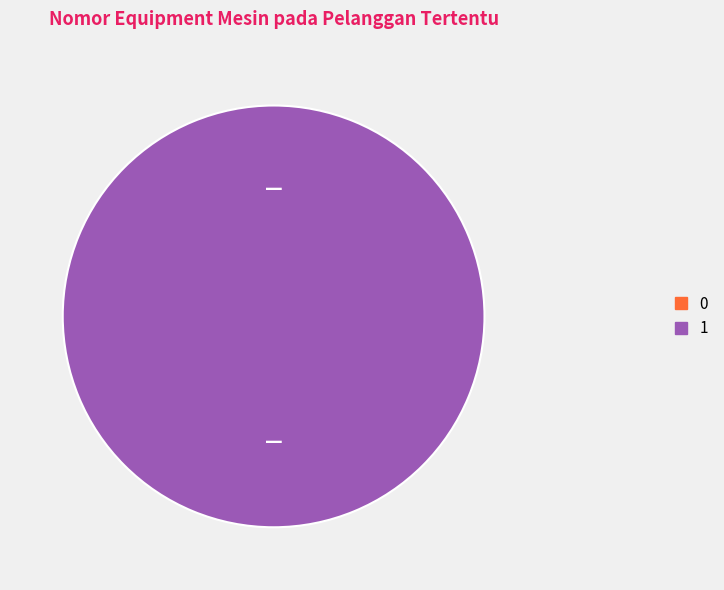

How many slices are in this pie chart?

2